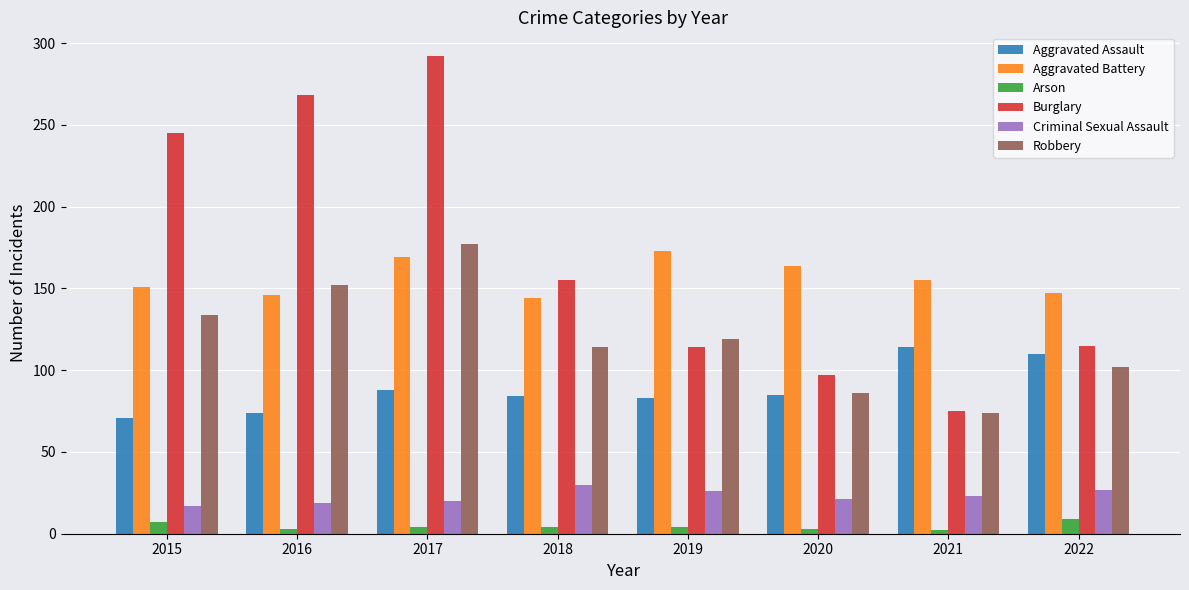

Which series has the largest total across all categories?

Burglary